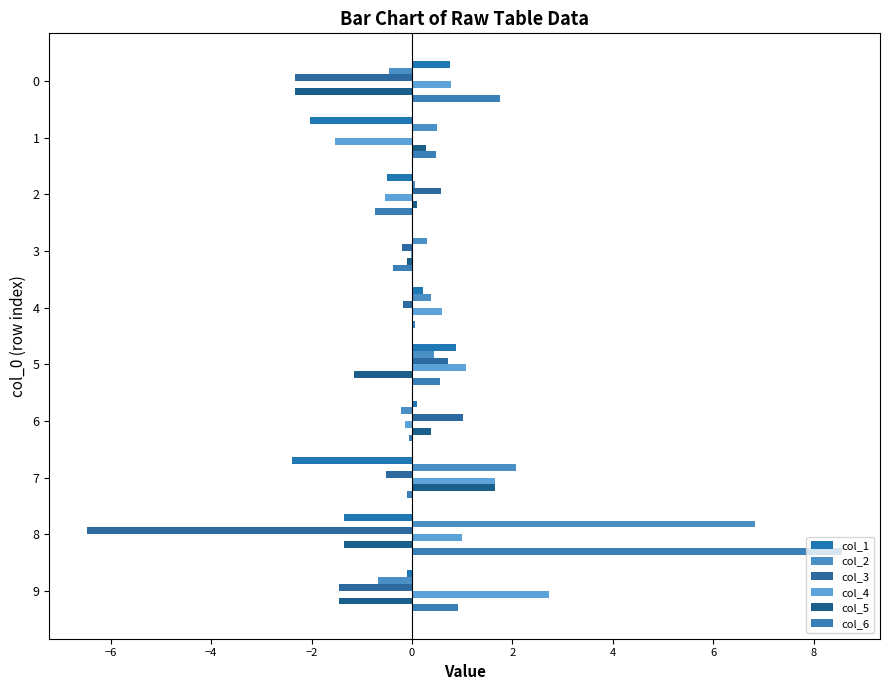

How many distinct data groups are displayed?

6